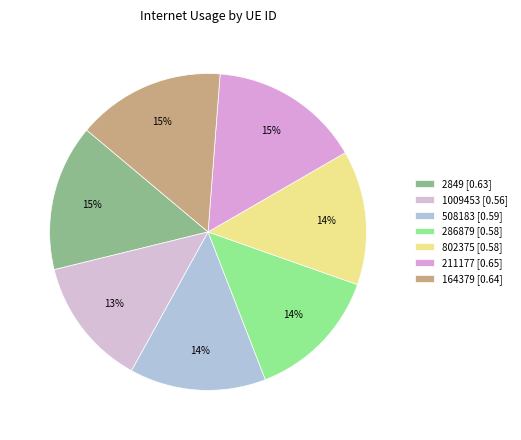

To the nearest percent, what is the difference between the largest and smallest slice percentages?

2%